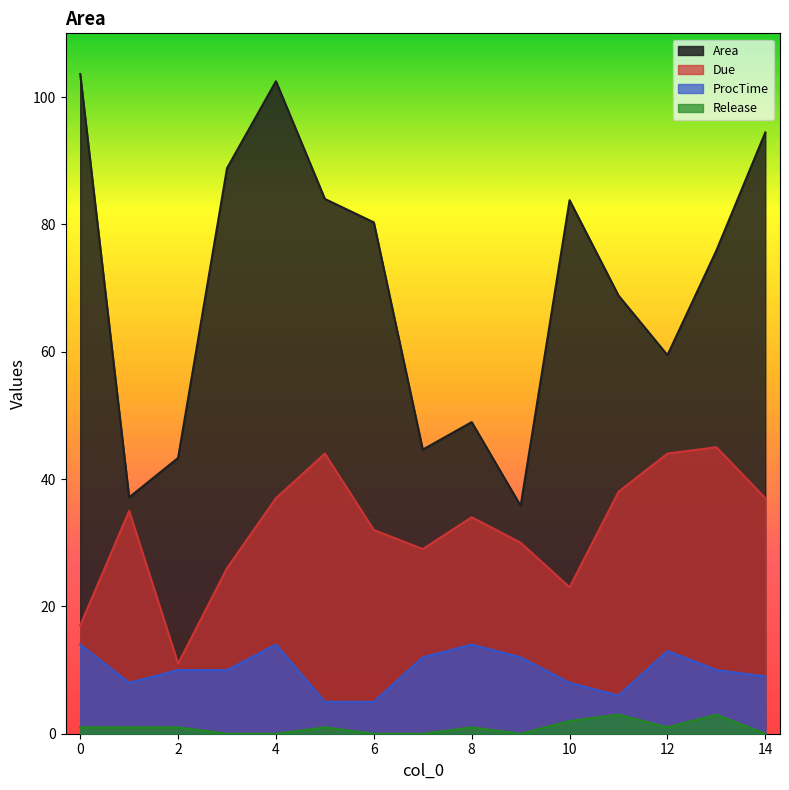

List the labels in order of Due value, smallest first.

2, 0, 10, 3, 7, 9, 6, 8, 1, 4, 14, 11, 5, 12, 13